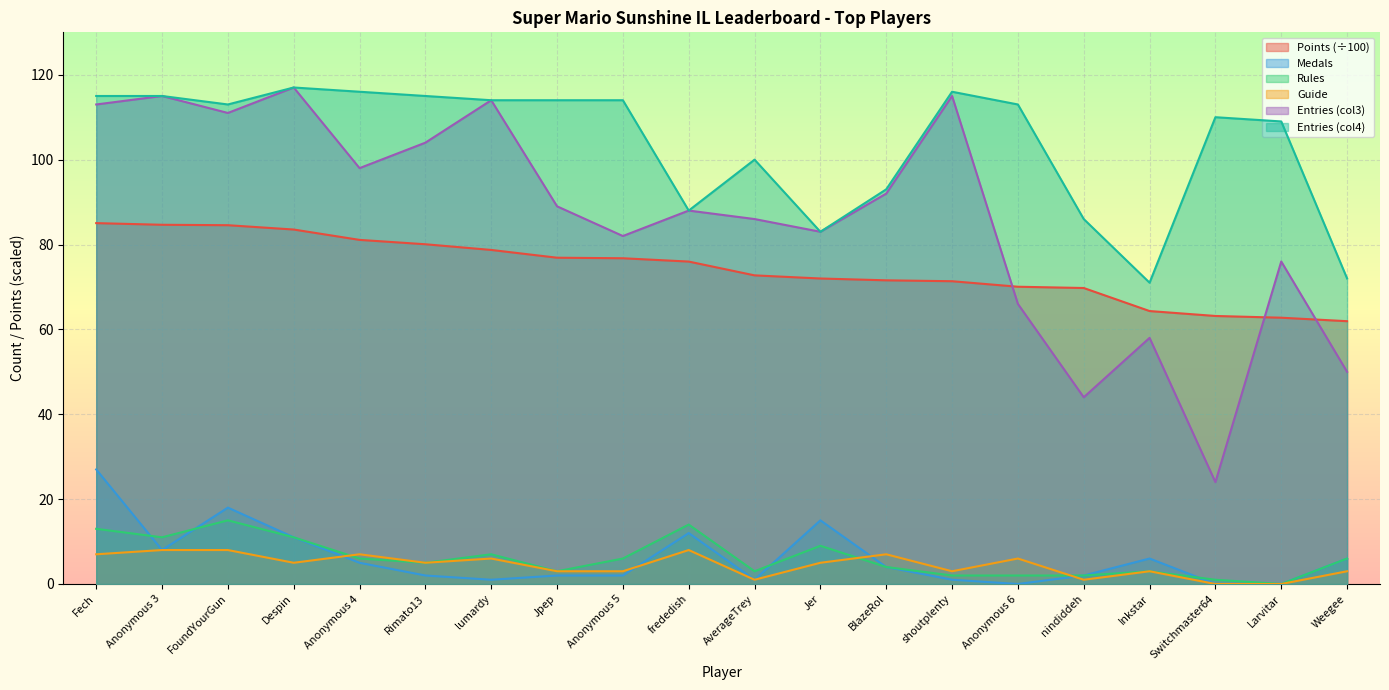

What is the label of the 12th point from the right?

Anonymous 5